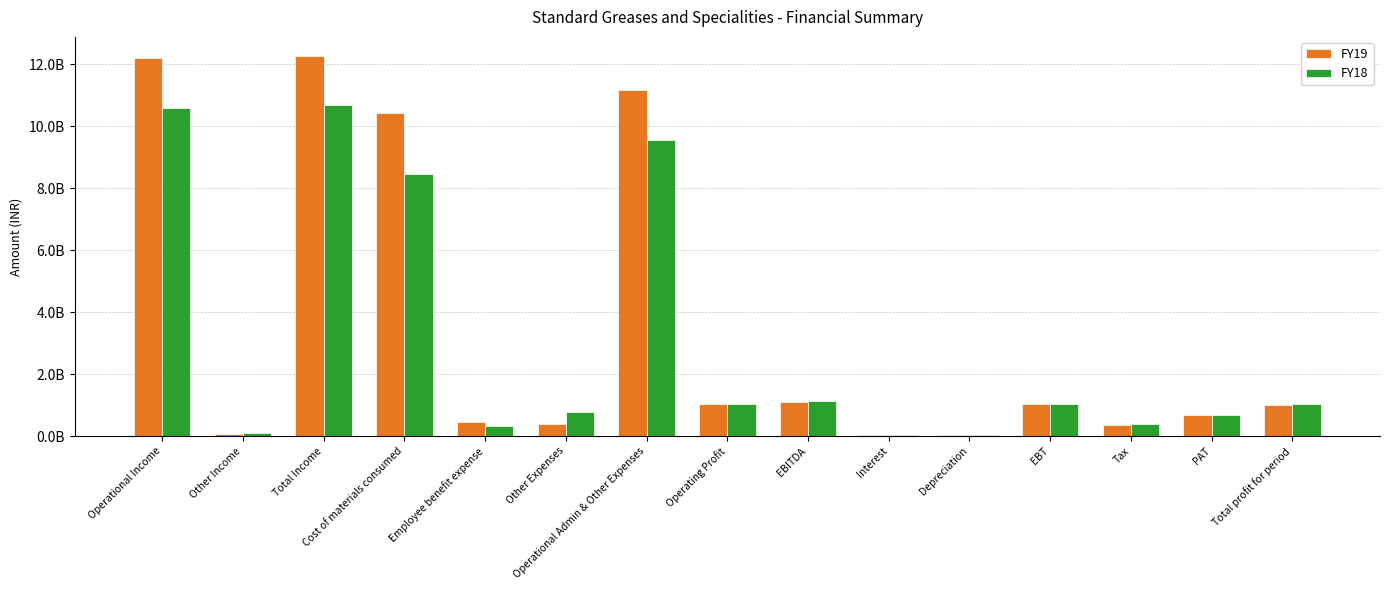

Does the chart contain stacked bars?

No